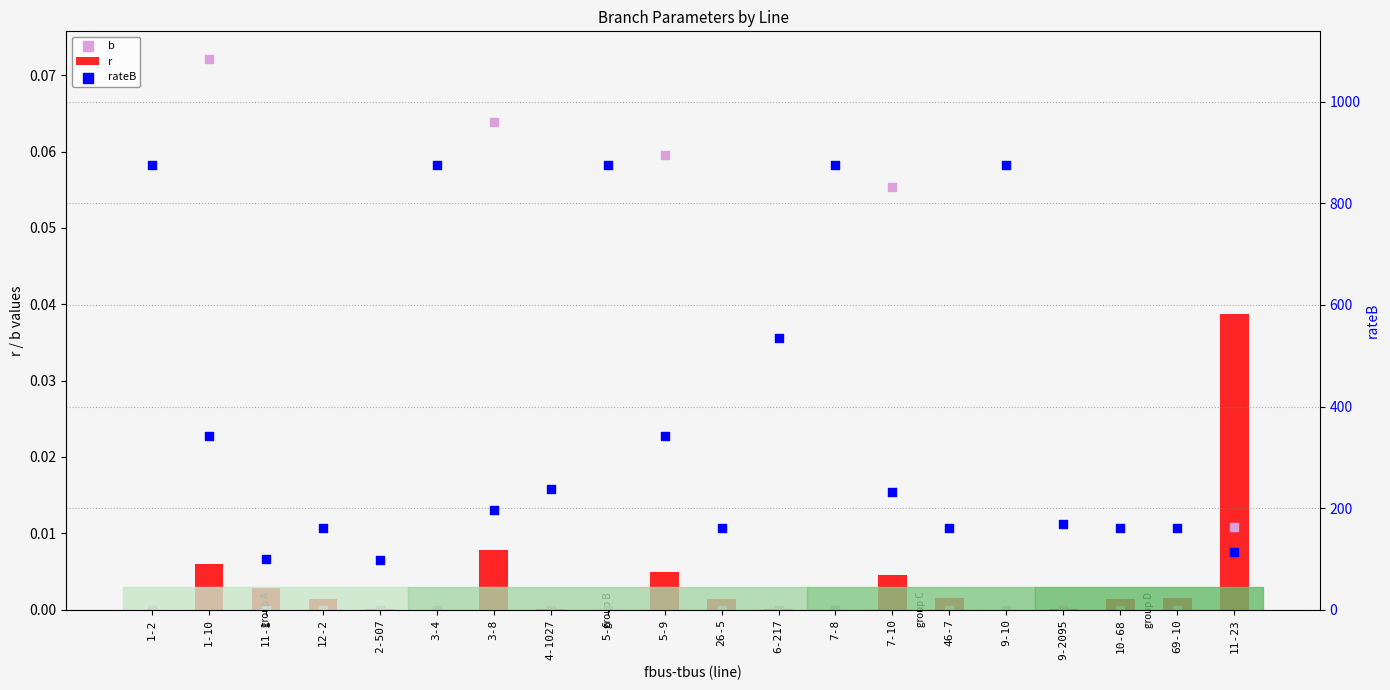

What is the total value across all series at 3-8?

197.1